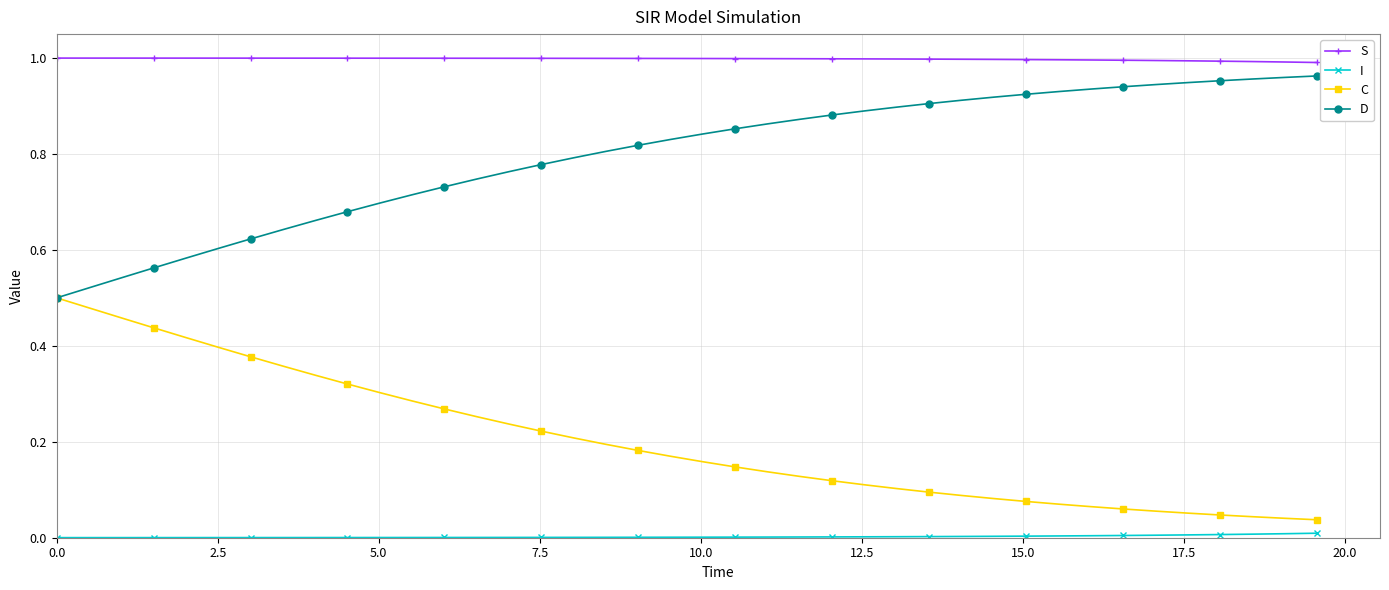

True or false: D and S intersect in this chart.

False